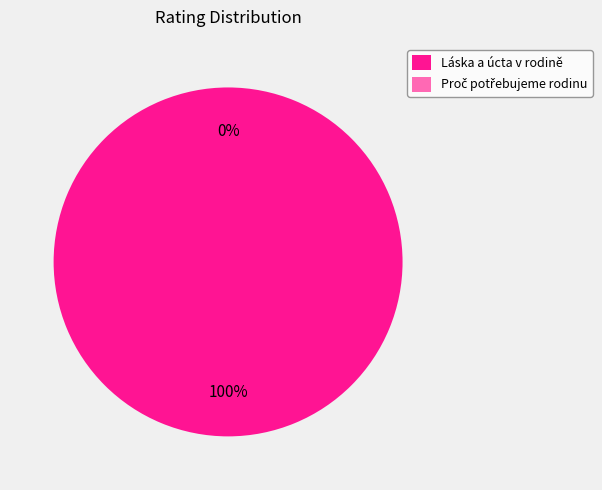

To the nearest percent, what is the average slice percentage?

50%